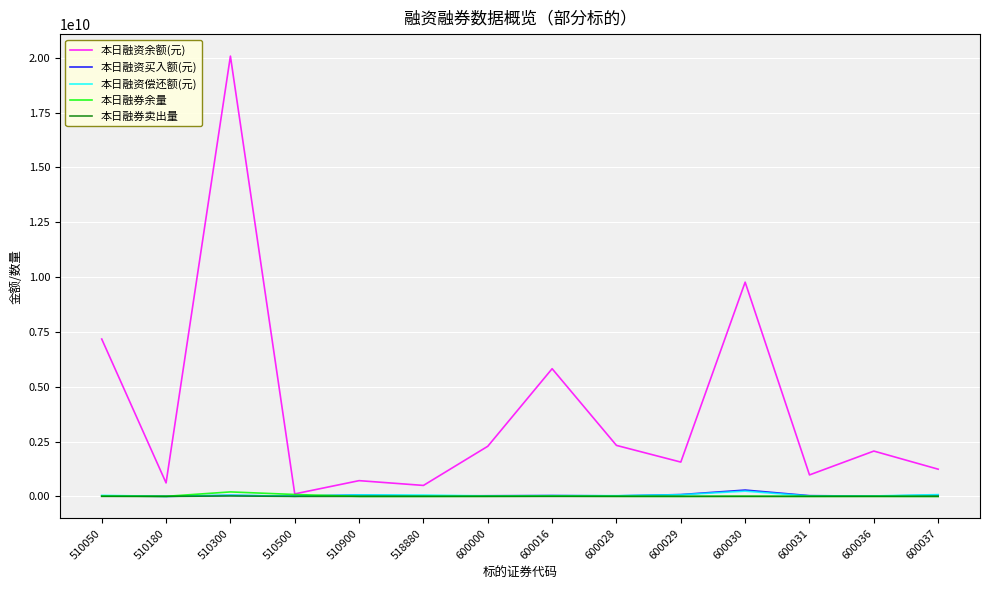

What is the total value across all series at 600016?

5906168905